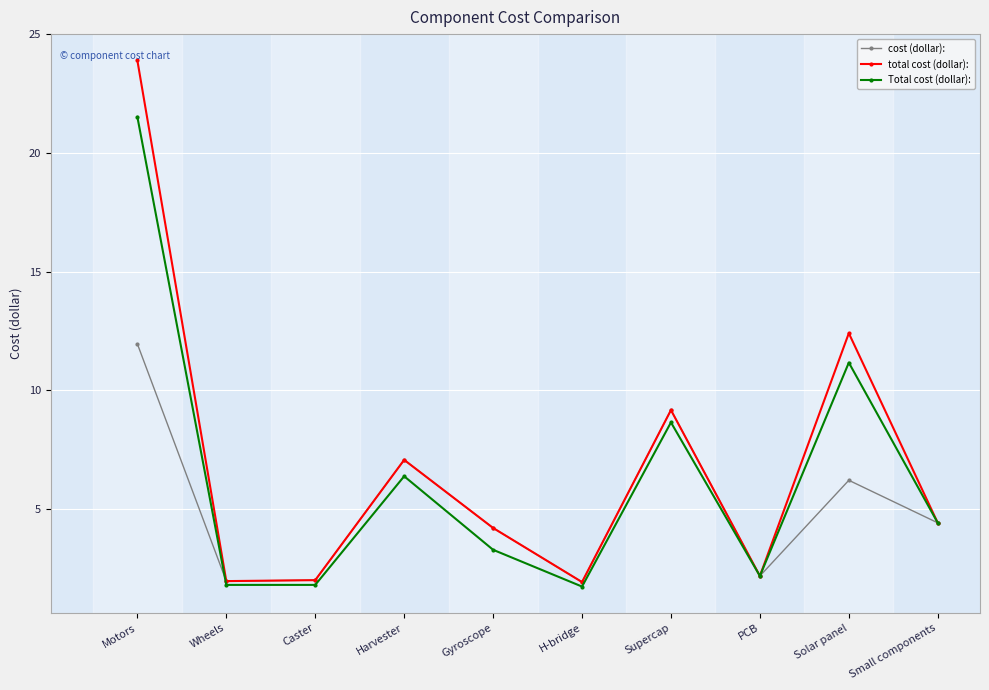

True or false: cost (dollar): has a value of 20.3 at Motors.

False